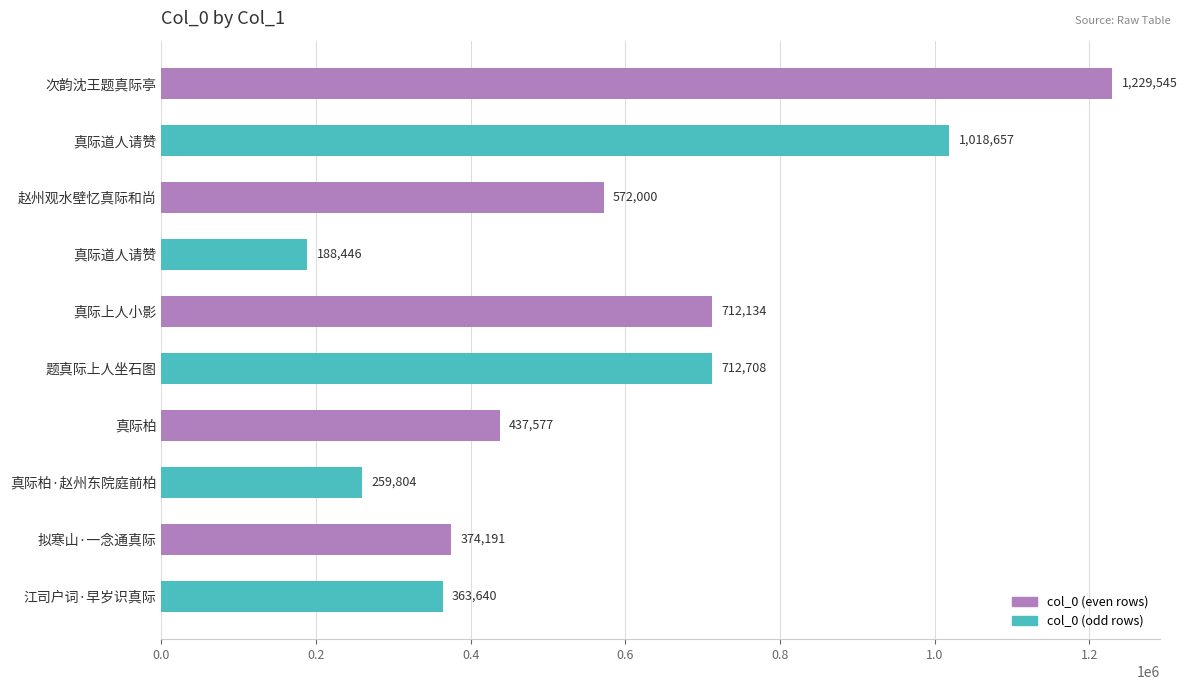

Count the number of data series in this chart.

1